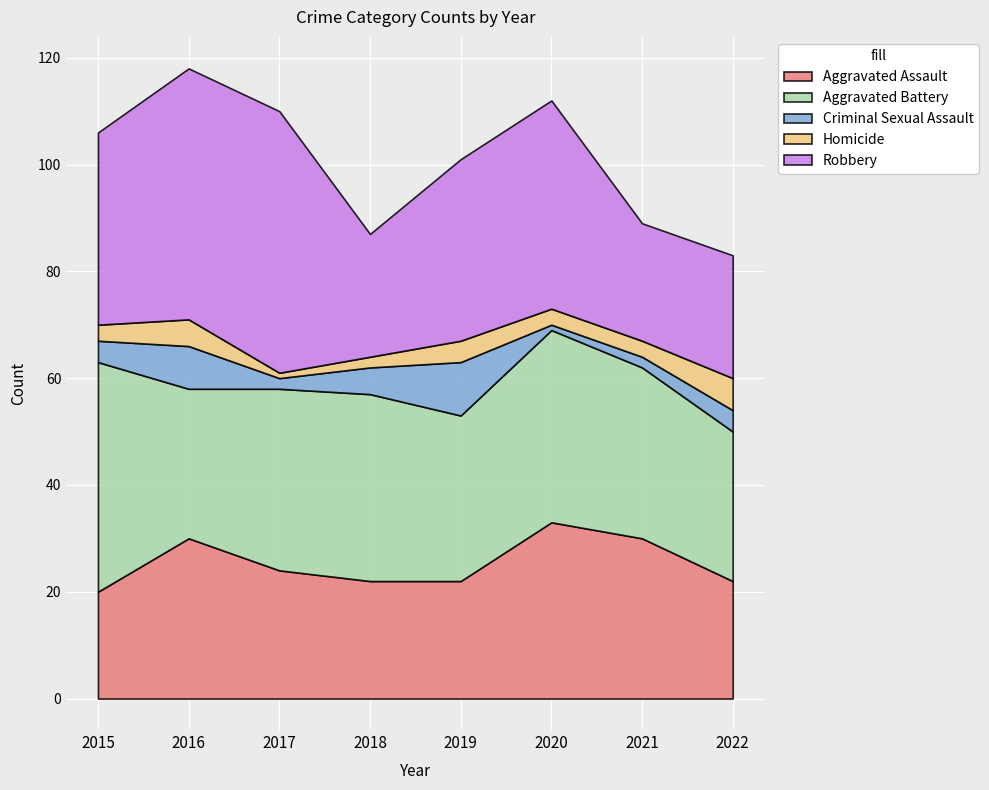

How many interior local peaks does the Homicide series have?

2